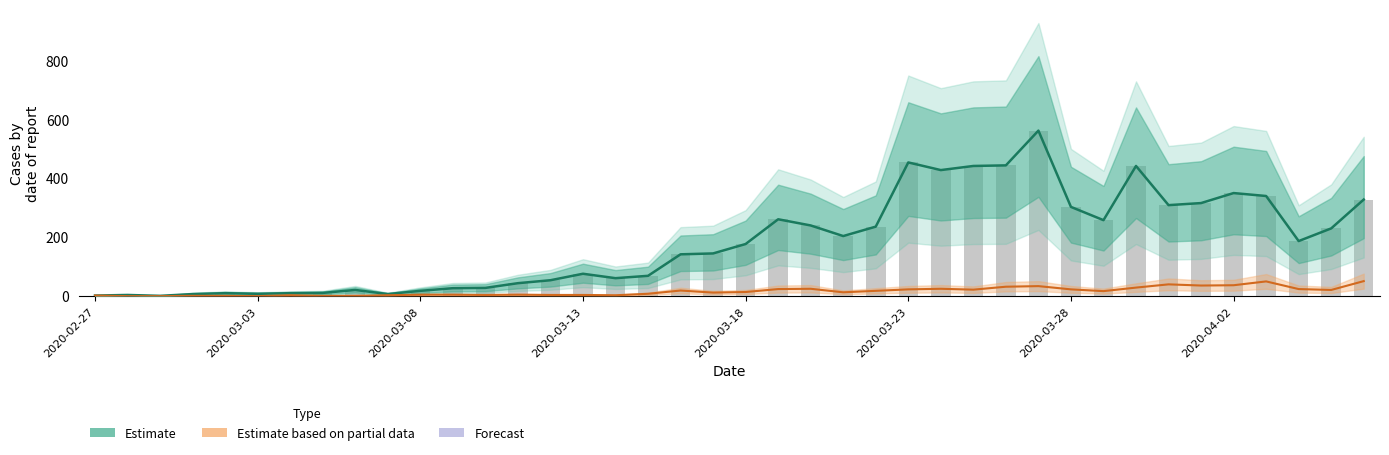

What is the sum of the Estimate values at 15 and 2020-03-03?

80